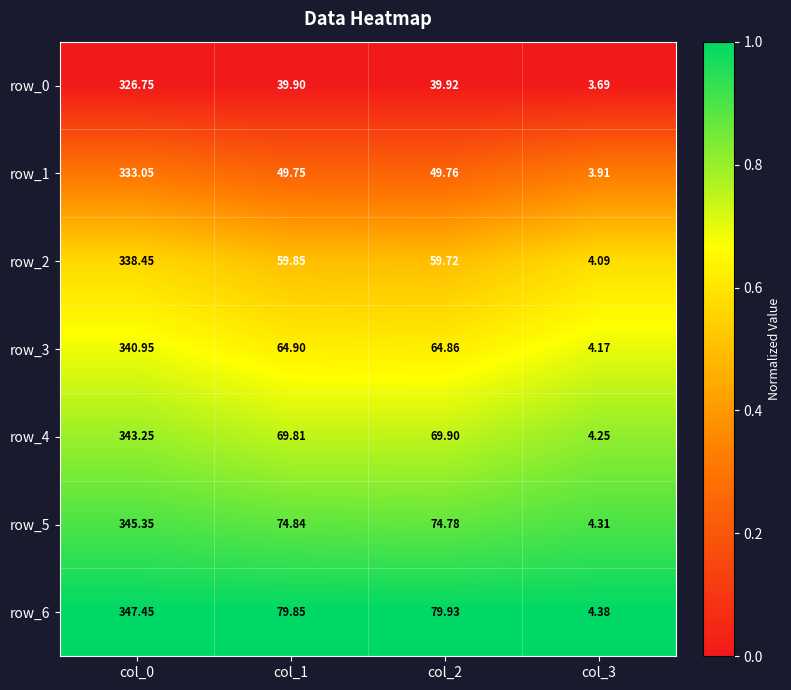

Which label corresponds to the smallest value in the chart?

col_3